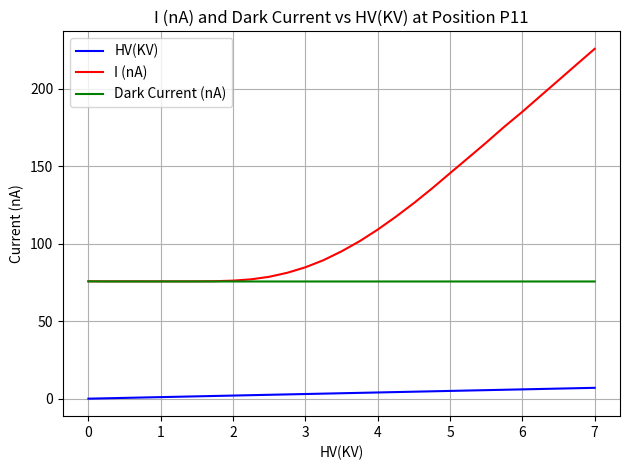

True or false: HV(KV) and Dark Current (nA) intersect in this chart.

False